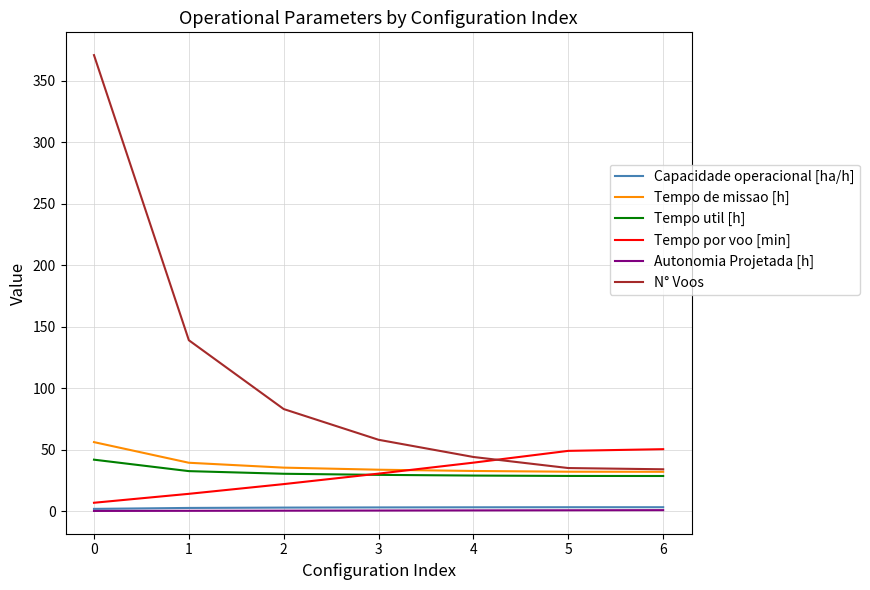

True or false: N° Voos and Capacidade operacional [ha/h] cross at least once.

False